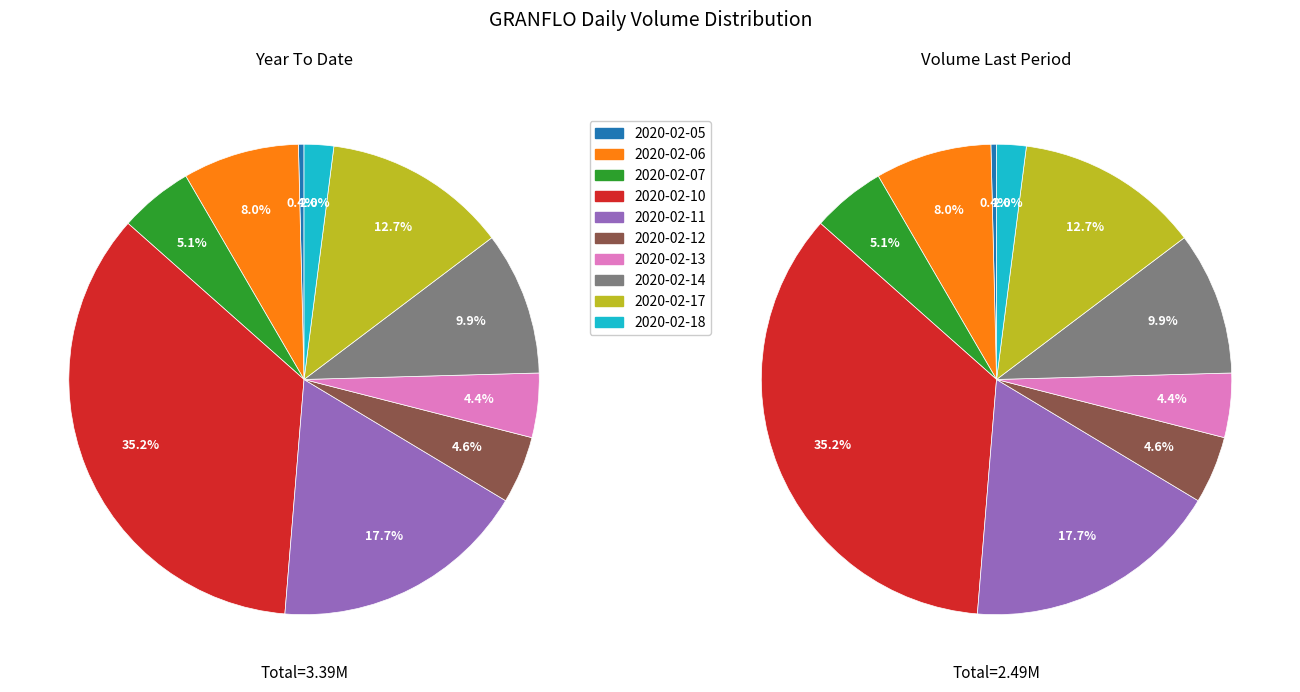

To the nearest percent, what percentage of the pie is 2020-02-10?

35%